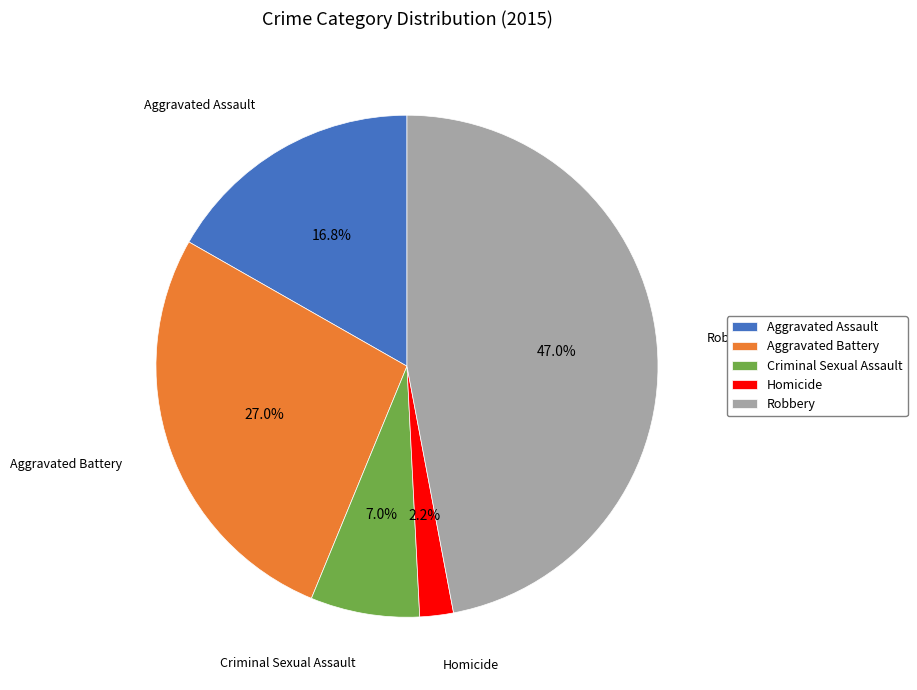

Count the number of slices in the pie.

5